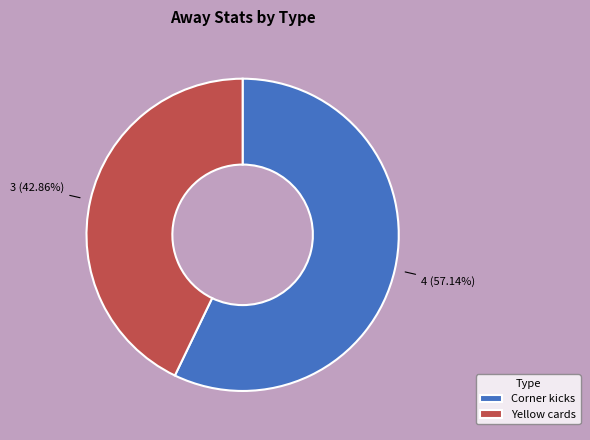

To the nearest percent, what portion does Yellow cards represent?

43%